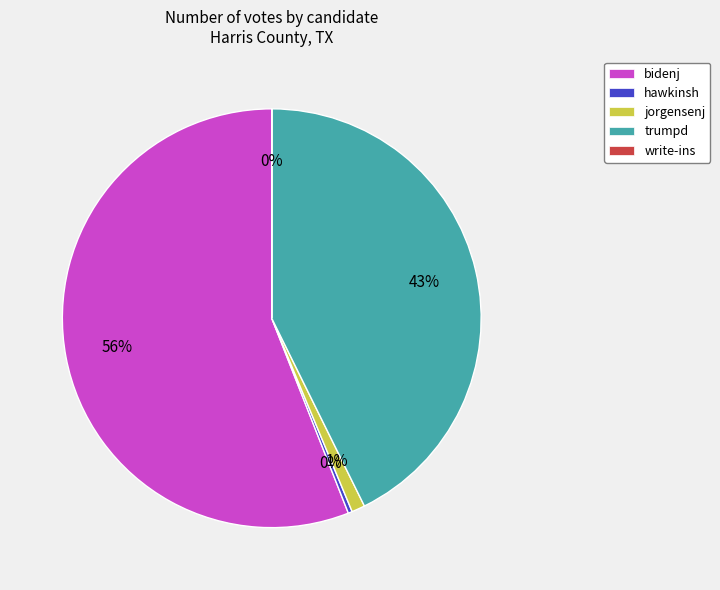

Combined, do hawkinsh and trumpd account for over 50%?

No